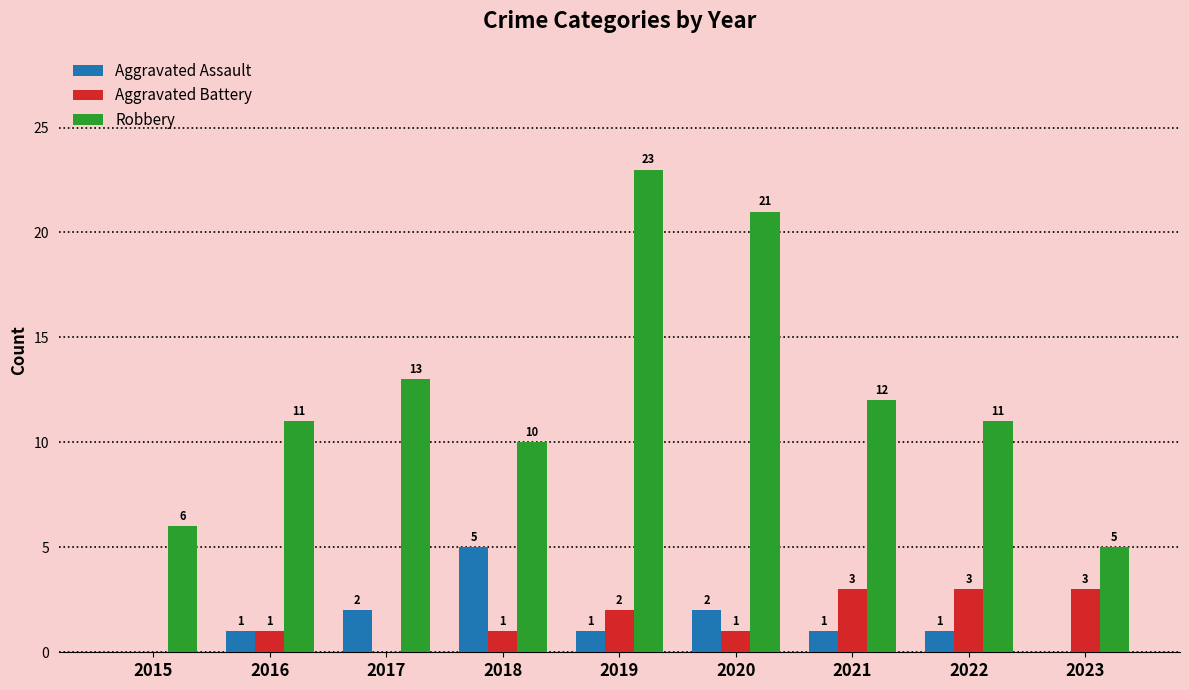

What is the average value of the Aggravated Assault series?

1